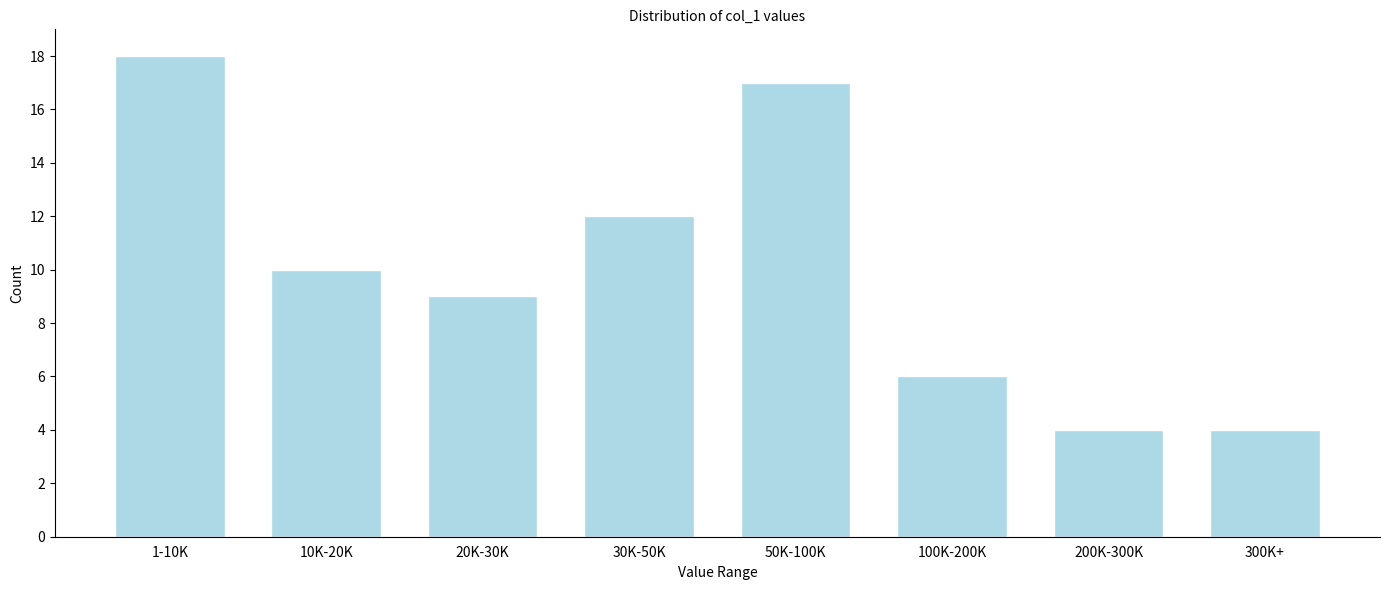

Reading left to right, list all the values displayed in this chart.

18	10	9	12	17	6	4	4